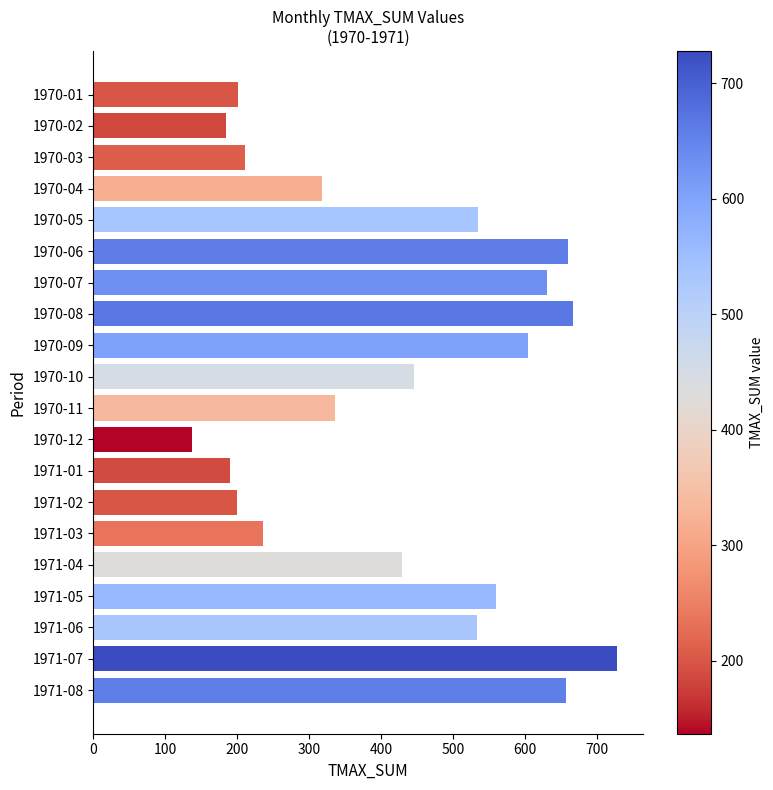

Is it true that the value at 1971-07 is 727.8?

True